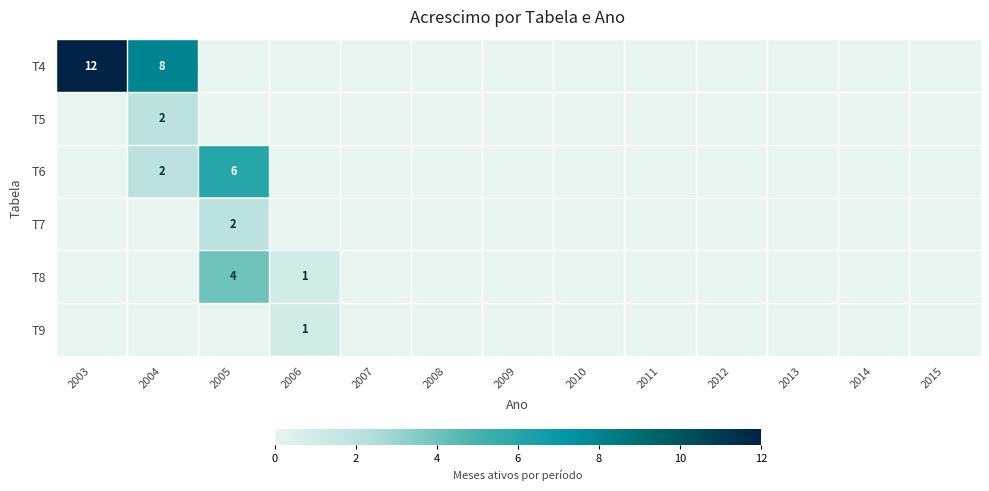

Which label corresponds to the smallest value in the chart?

2005